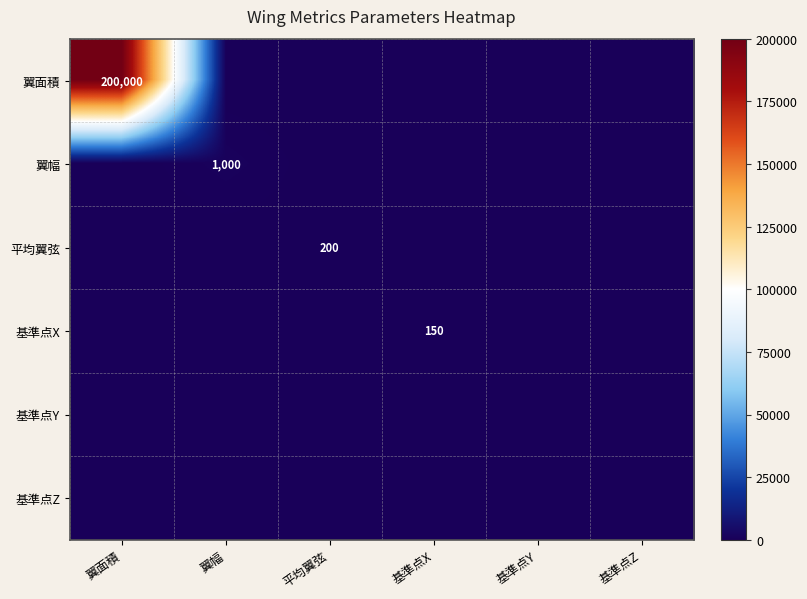

The value of 翼面積 at 翼面積 is 351977. True or false?

False